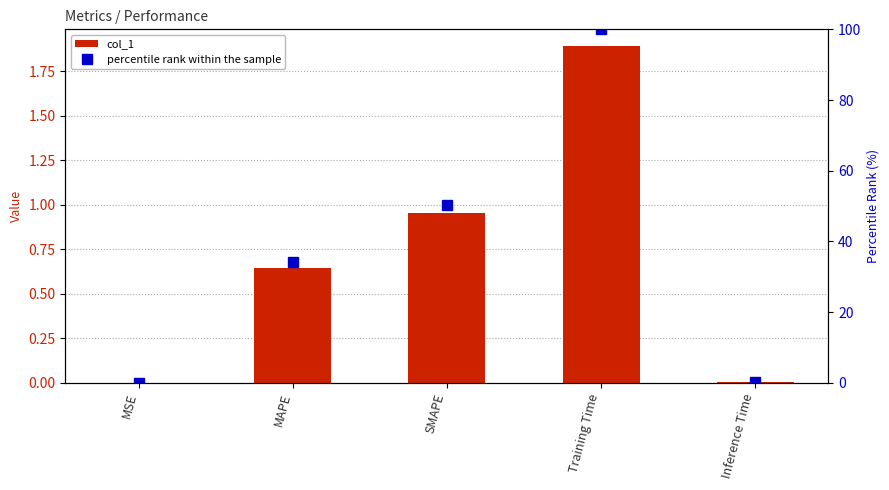

What is the sum of the percentile rank within the sample values at SMAPE and MAPE?

84.4